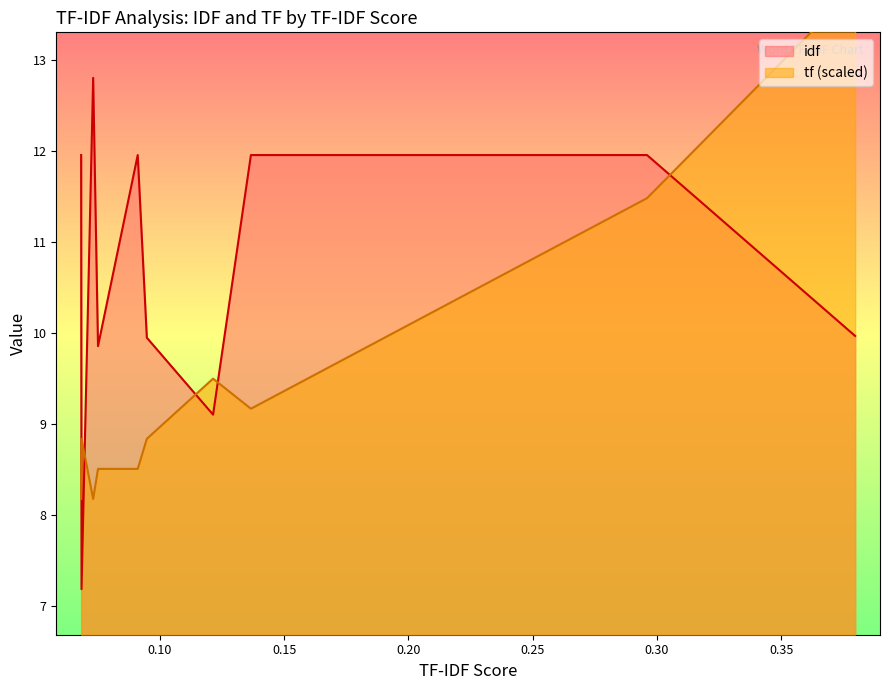

At how many categories does at least one series exceed 8?

16